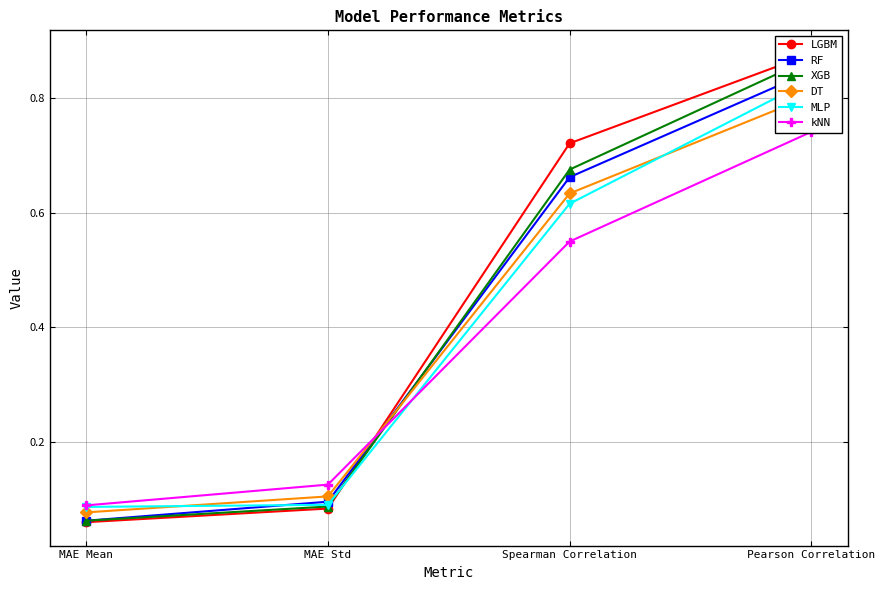

What is the value of the RF point at the 1st from the left?

0.1